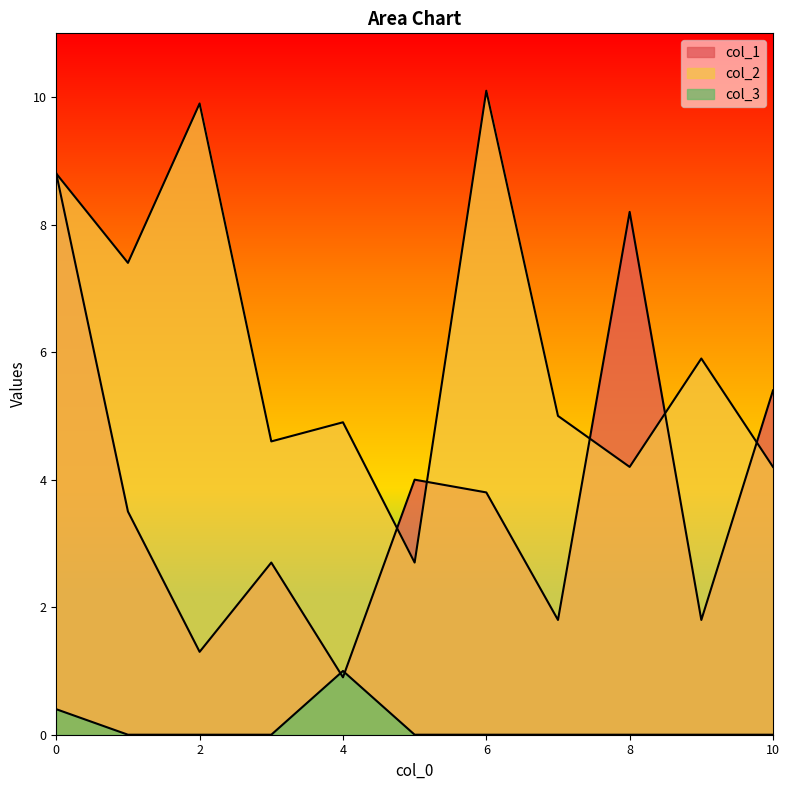

Which series has the largest range (max minus min)?

col_1